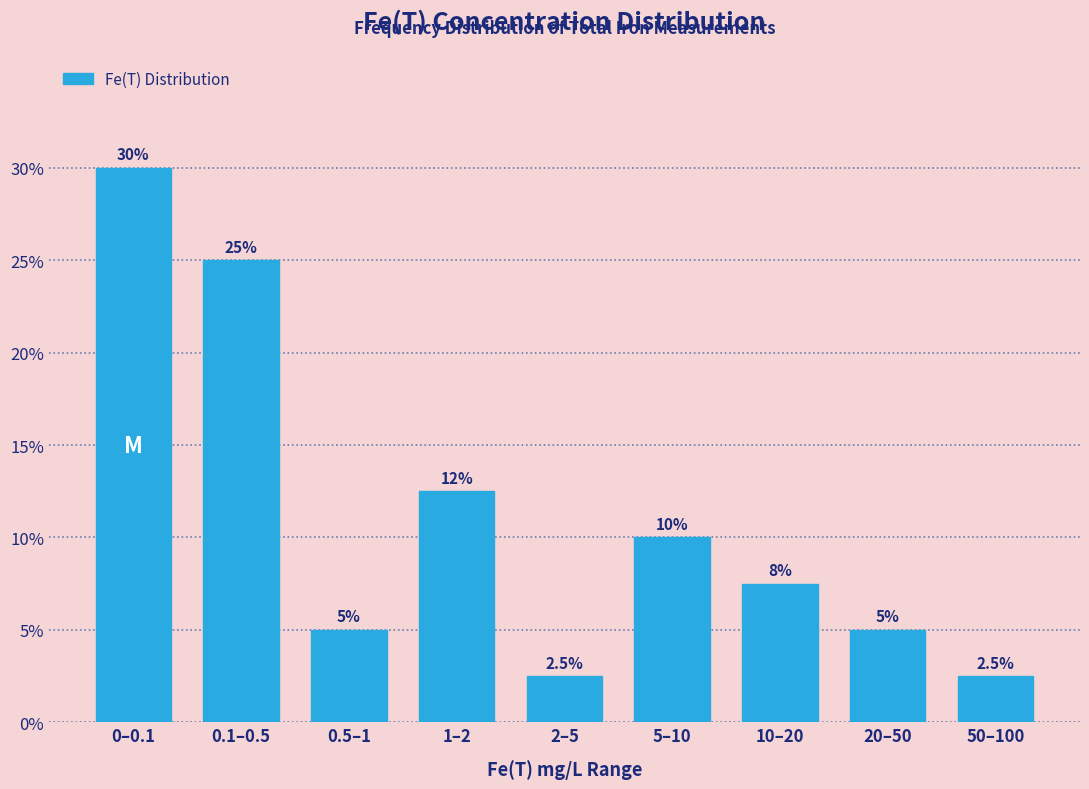

Reading left to right, extract all data points from this chart.

0–0.1=30.0	0.1–0.5=25.0	0.5–1=5.0	1–2=12.5	2–5=2.5	5–10=10.0	10–20=7.5	20–50=5.0	50–100=2.5